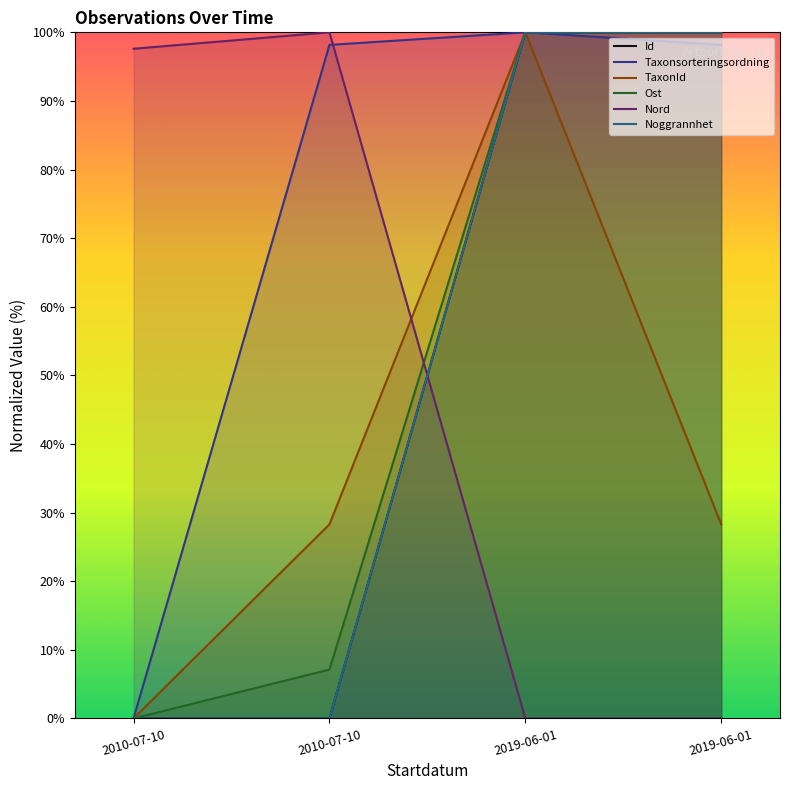

True or false: Nord has a value of 21.1 at 2010-07-10.

False